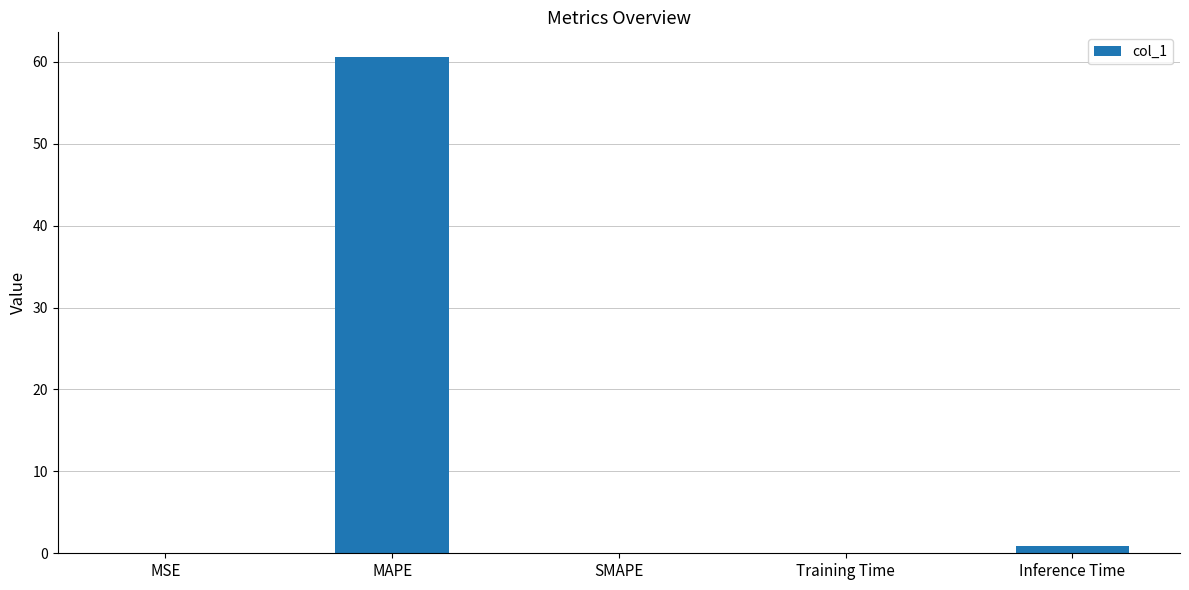

What is the approximate value at MAPE?

60.6